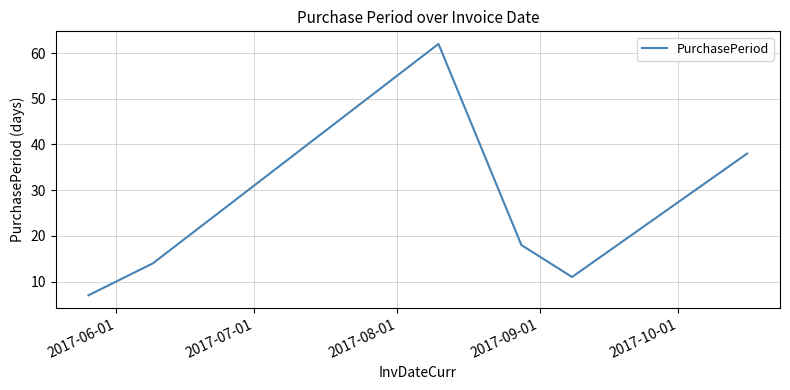

How many interior local valleys (lower than both neighbors) does the data have?

1